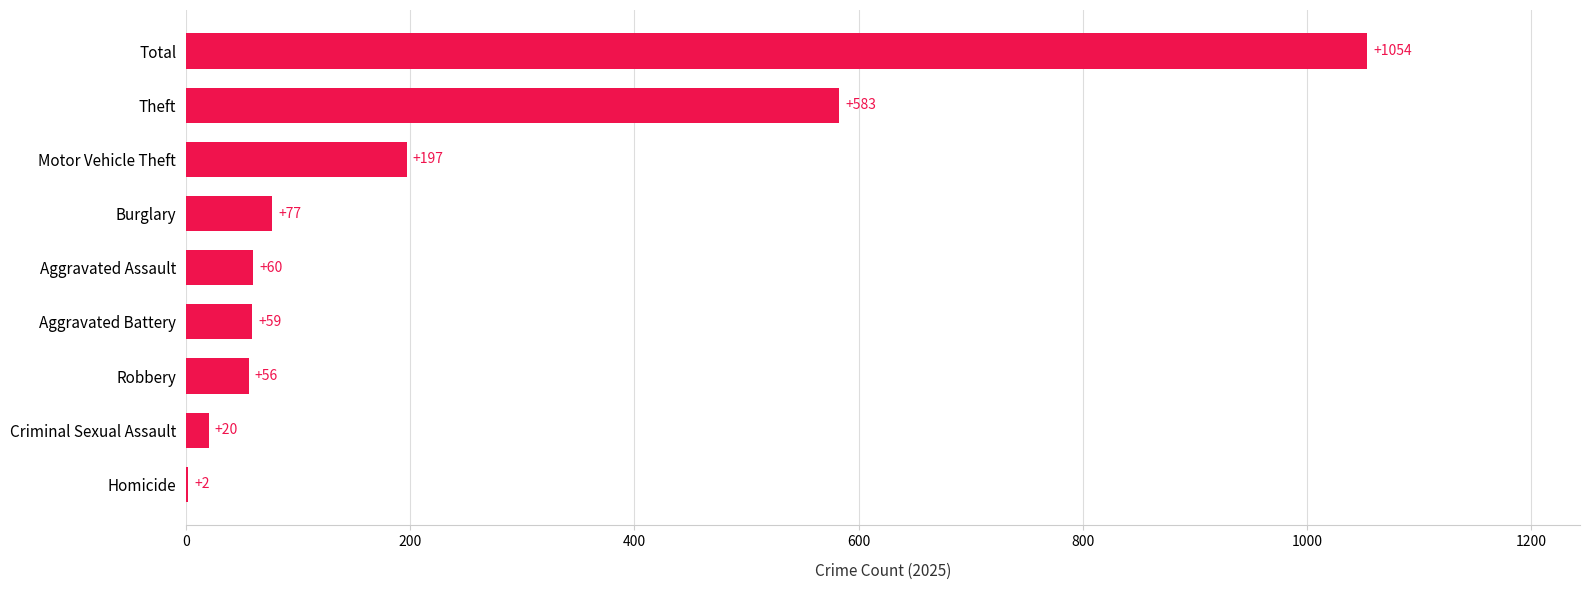

Count the number of data series in this chart.

1